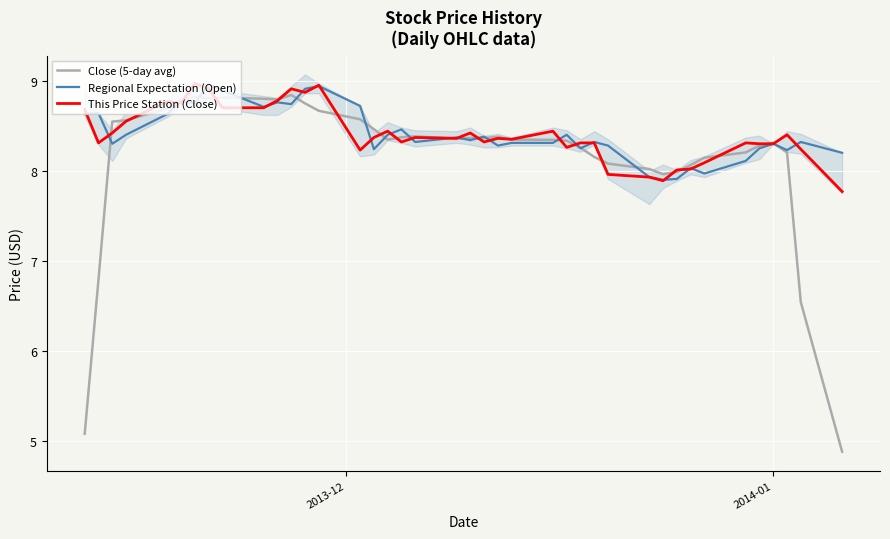

Count the number of categories in the chart.

40